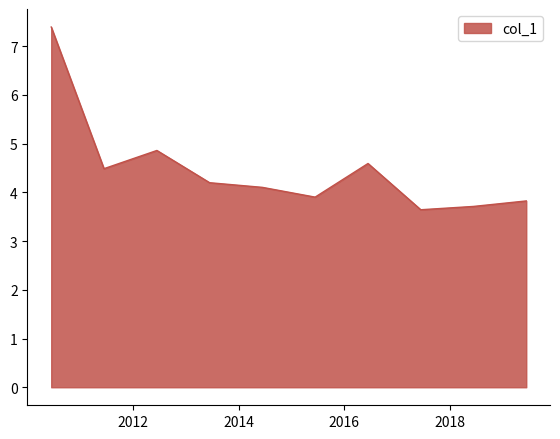

True or false: the data has more than 0 interior local peaks.

True